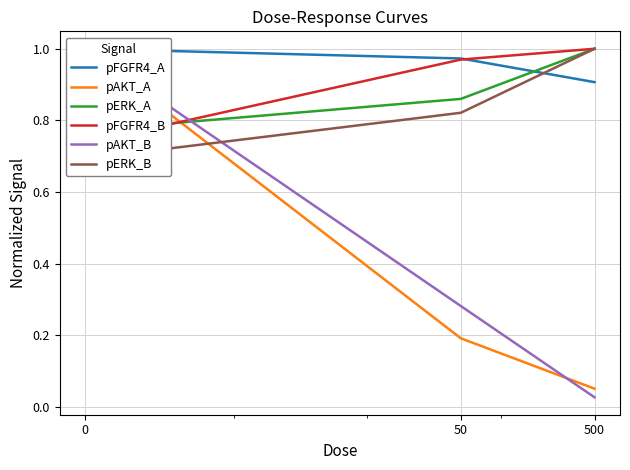

Which series changed the most between 0 and 500?

pAKT_B